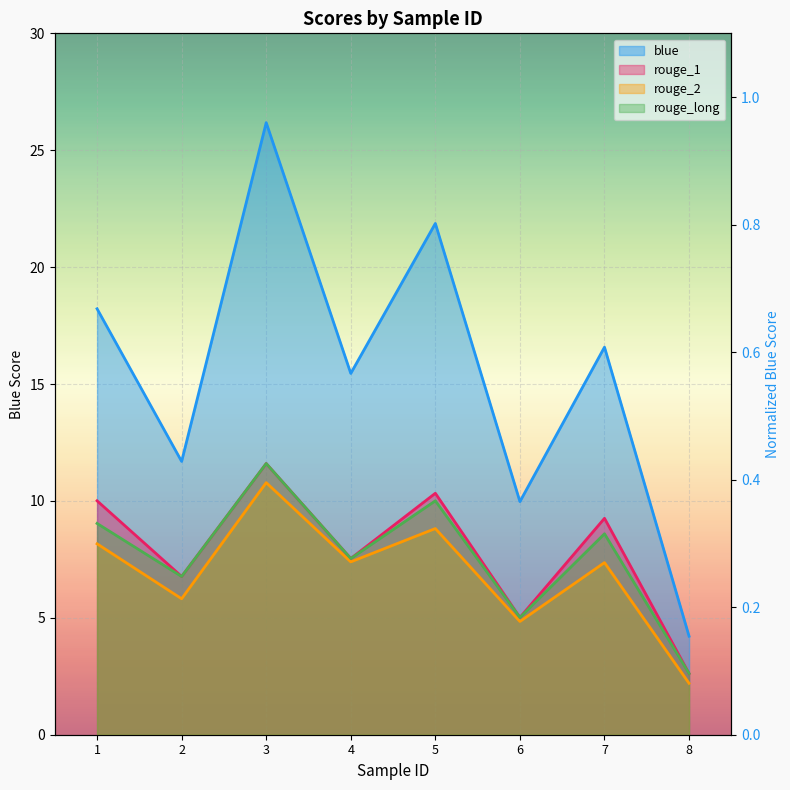

Is the value of rouge_2 at 5 greater than the value of blue at 5?

No